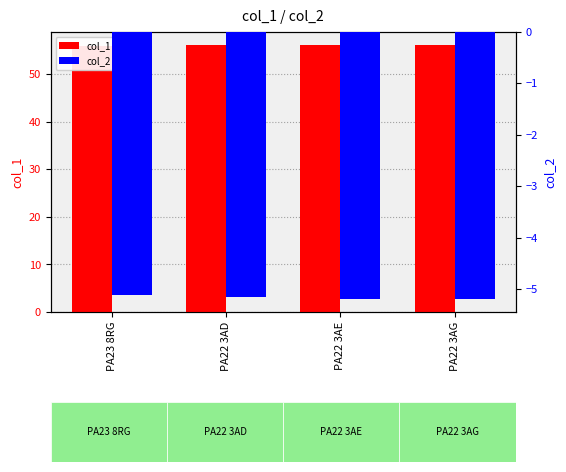

Reading left to right, transcribe all the data shown in this chart.

col_1: PA23 8RG=56.0	PA22 3AD=56.1	PA22 3AE=56.0	PA22 3AG=56.0
col_2: PA23 8RG=-5.1	PA22 3AD=-5.1	PA22 3AE=-5.2	PA22 3AG=-5.2